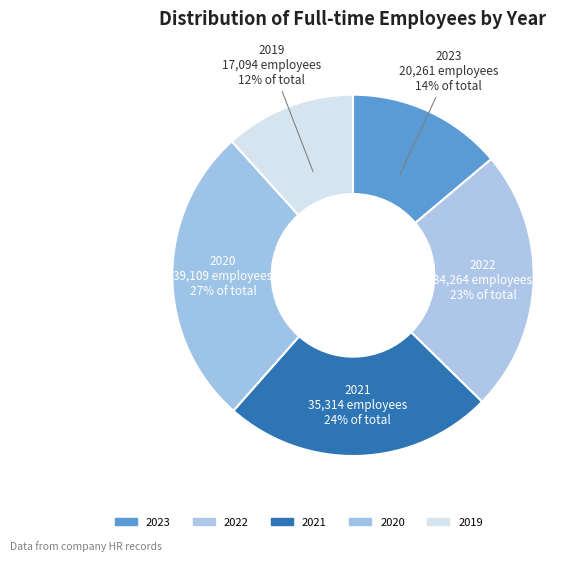

What percentage is the 2023 slice, to the nearest percent?

14%